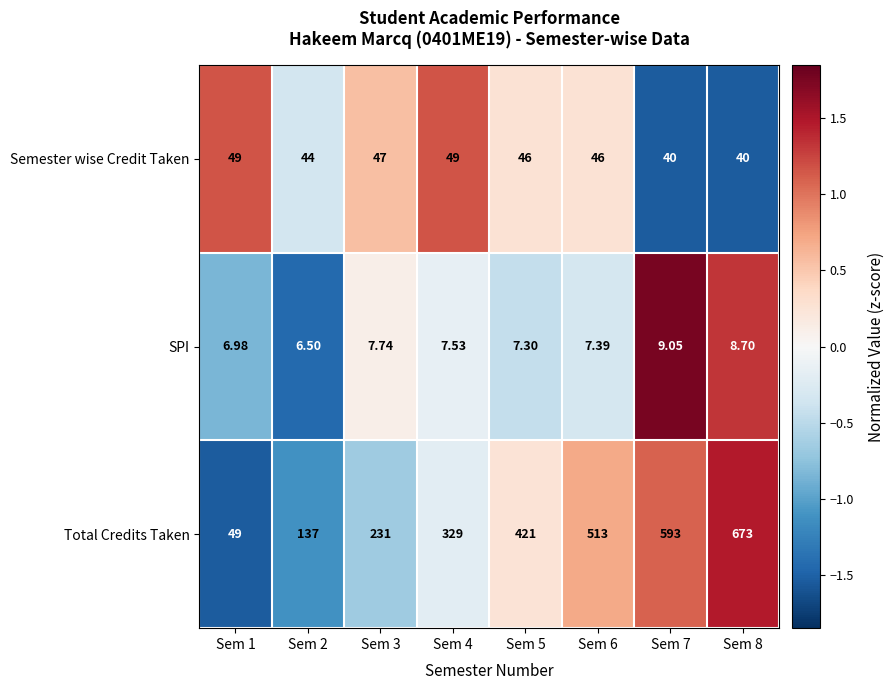

Is the value of Semester wise Credit Taken at Sem 8 greater than the value of SPI at Sem 3?

Yes